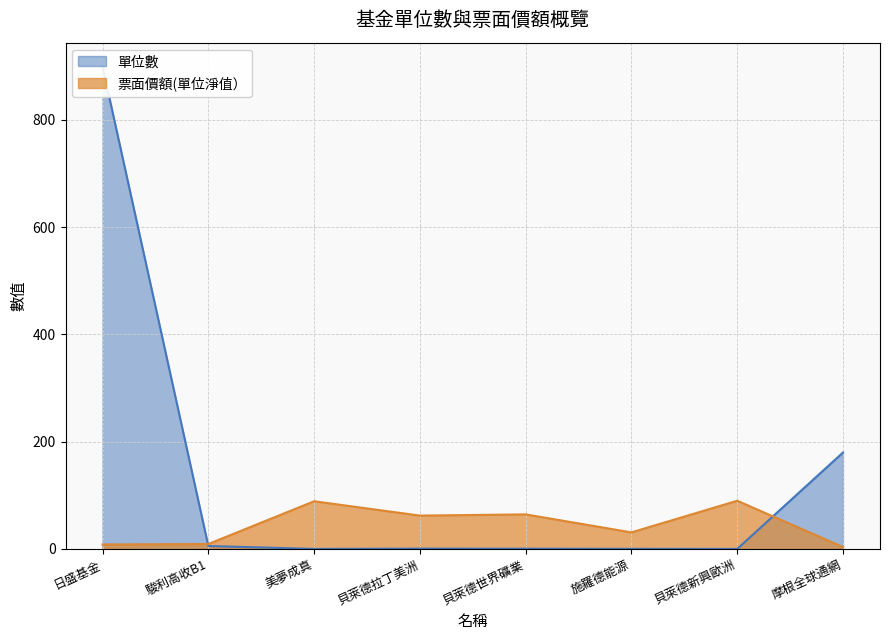

At which label does 票面價額(單位淨值） first exceed 62?

美夢成真